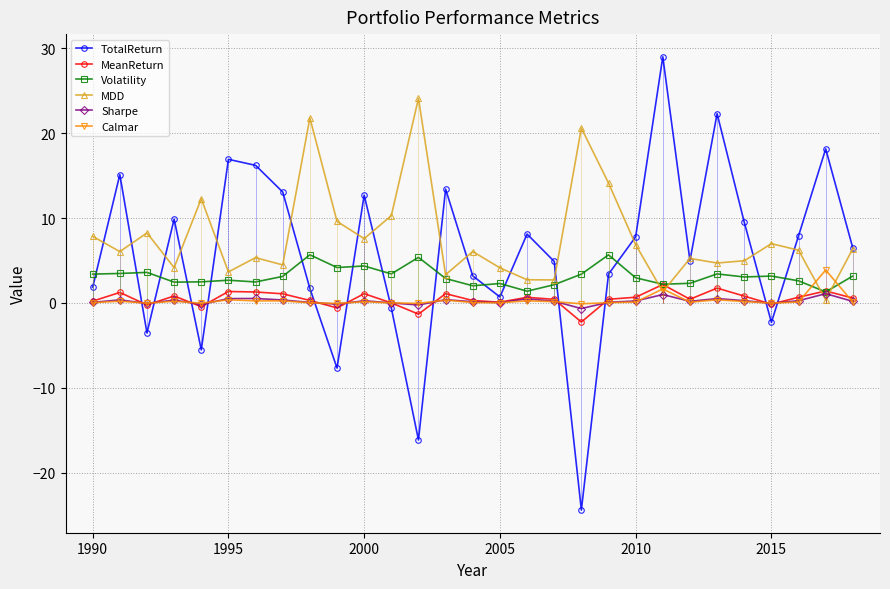

In TotalReturn, how many points are lower than both neighbors (excluding endpoints)?

8